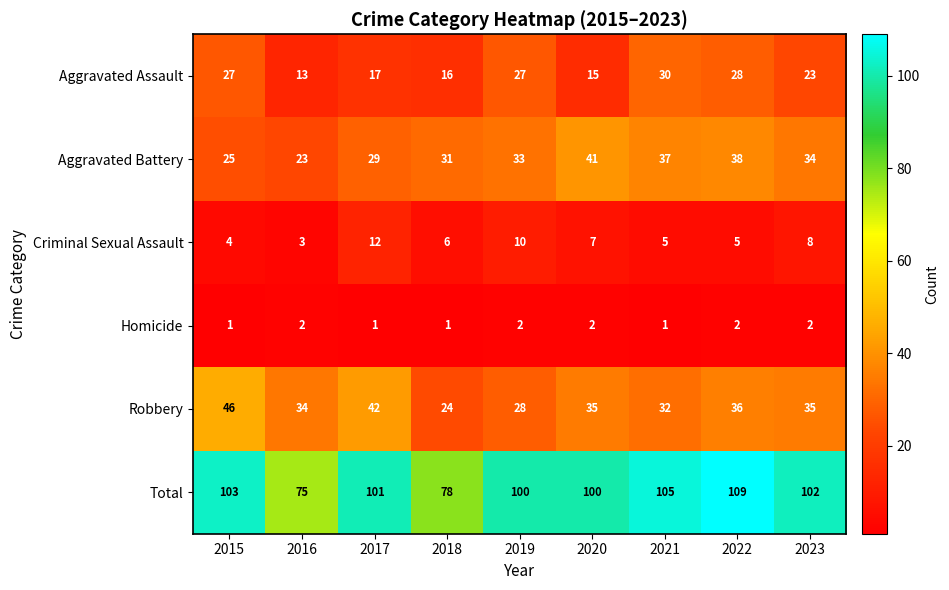

Which series has the largest range (max minus min)?

Total